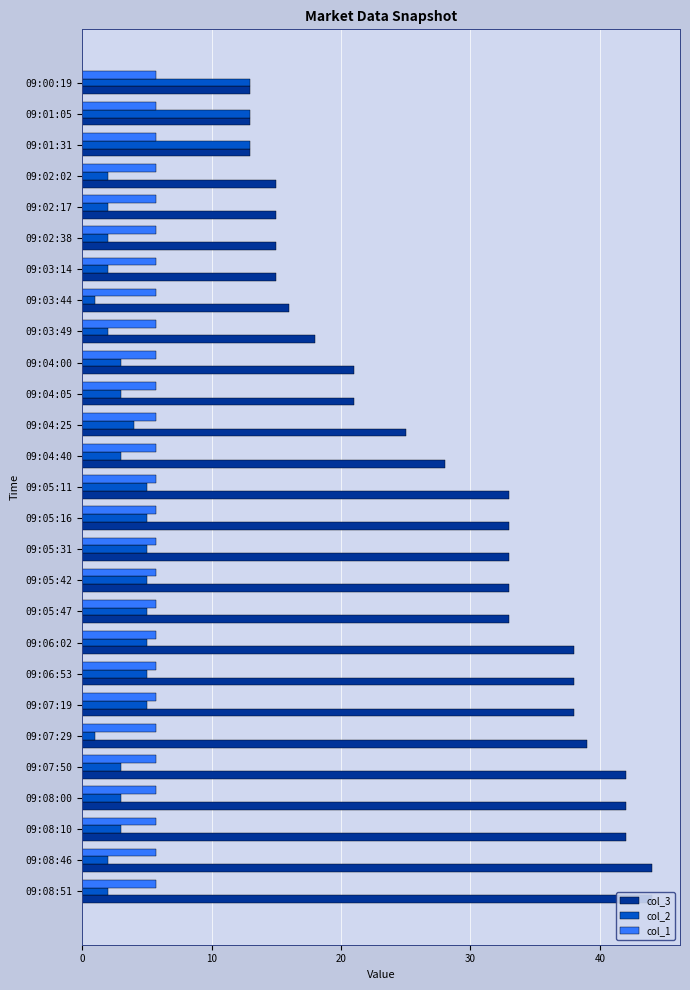

The col_3 series shows 50.8 at 09:05:31. True or false?

False